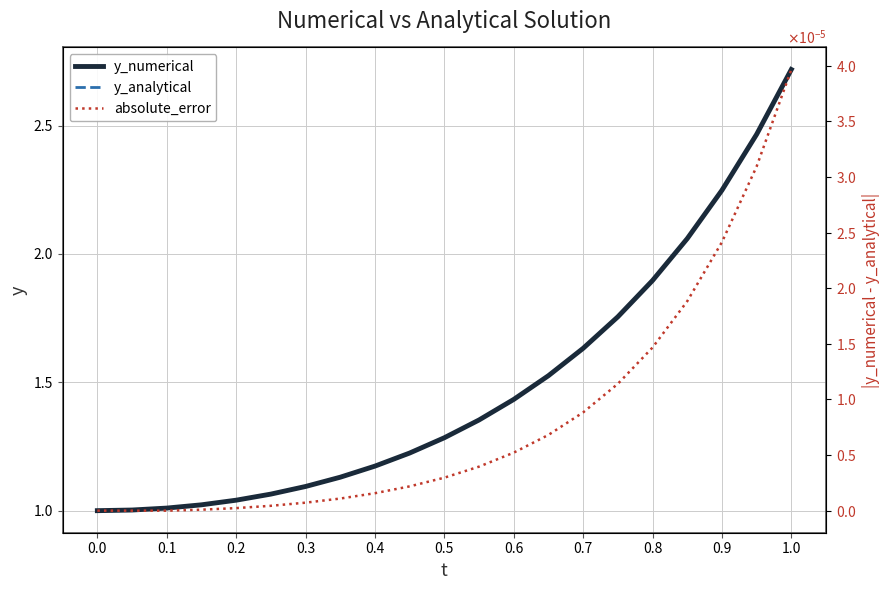

Is it true that absolute_error equals 0.0 at 0.0?

False